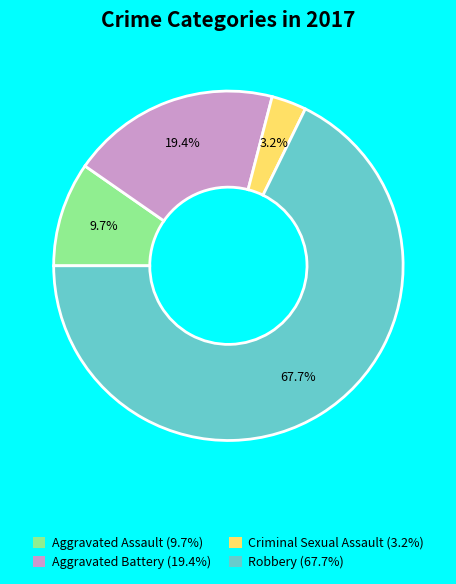

Between Aggravated Assault and Criminal Sexual Assault, which is larger?

Aggravated Assault